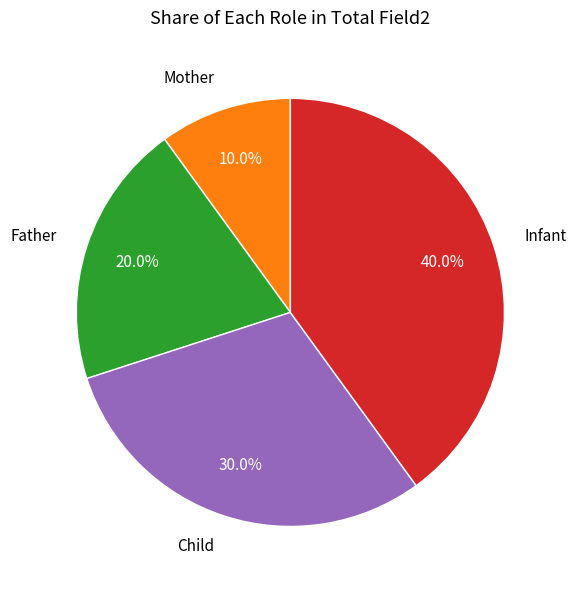

True or false: Father accounts for 32% of the total.

False